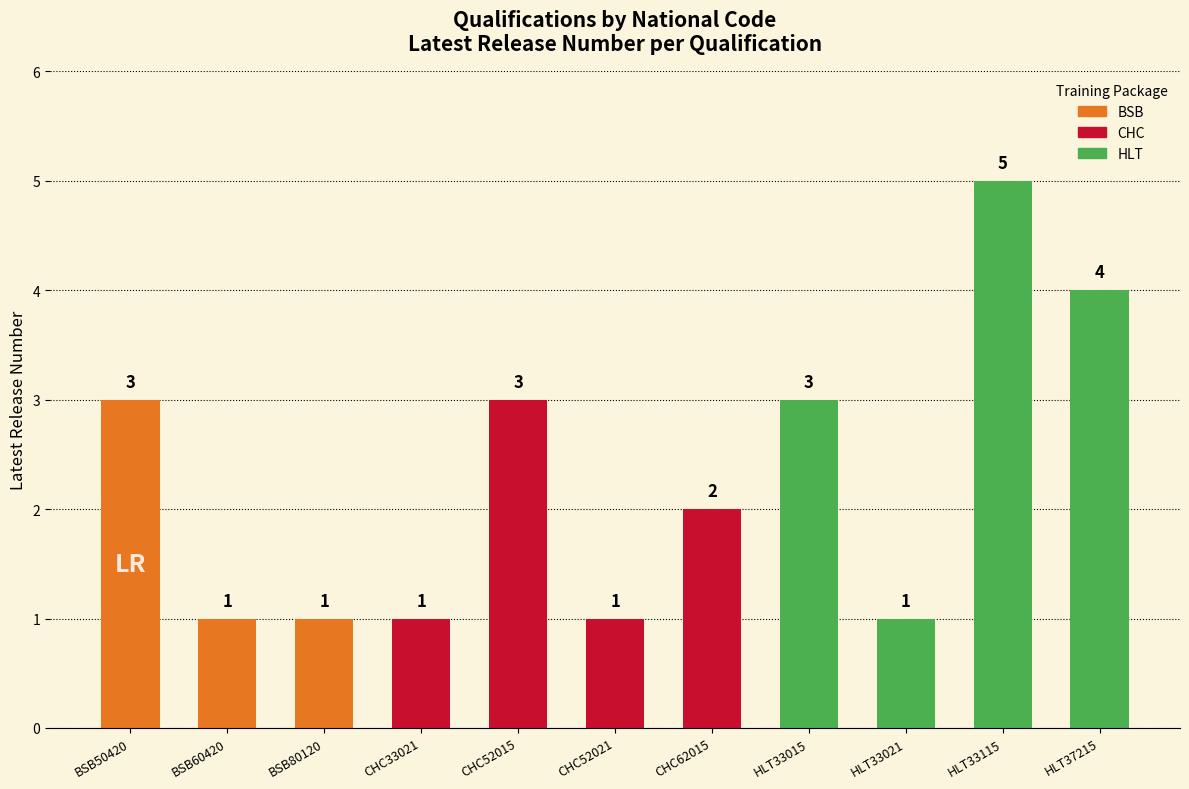

Reading left to right, list all the values displayed in this chart.

BSB50420=3	BSB60420=1	BSB80120=1	CHC33021=1	CHC52015=3	CHC52021=1	CHC62015=2	HLT33015=3	HLT33021=1	HLT33115=5	HLT37215=4